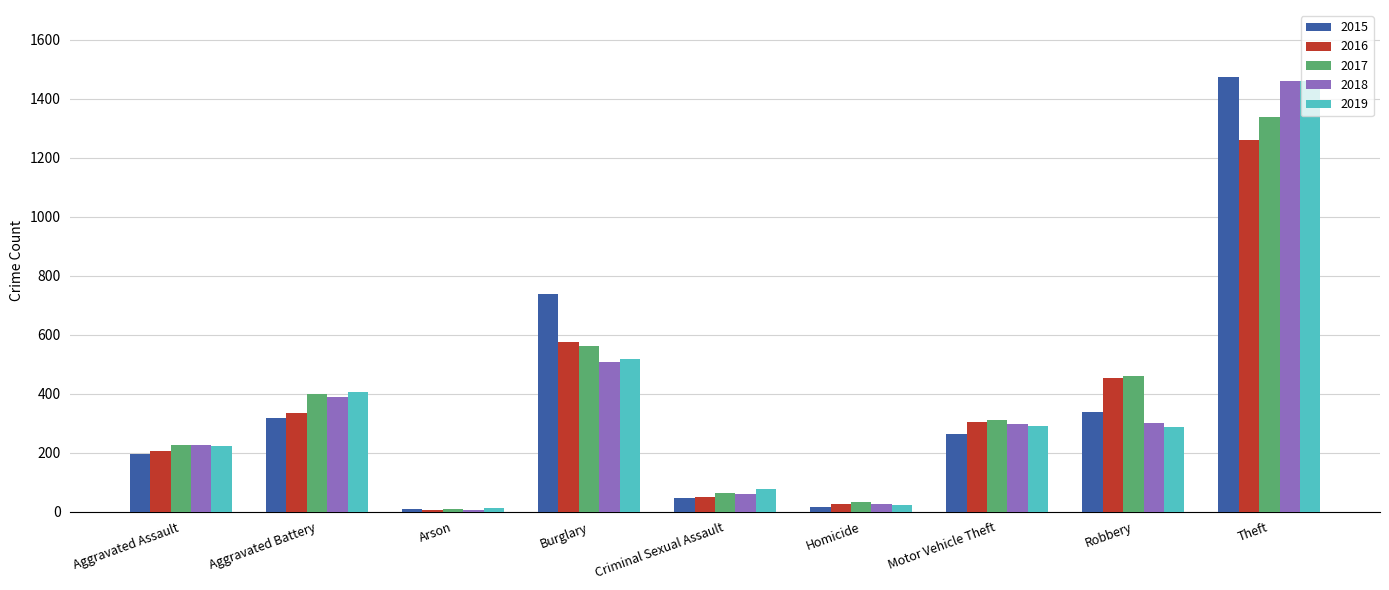

What is the smallest value displayed?

7